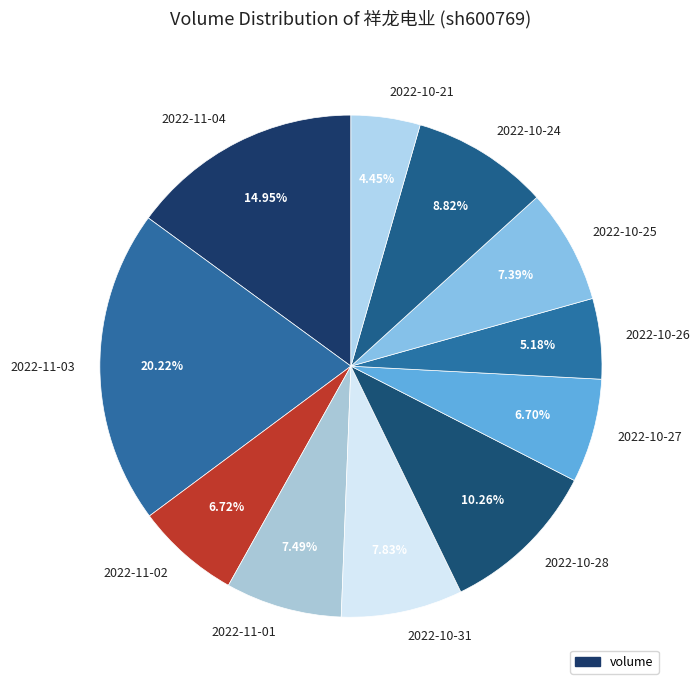

Which slice is the largest?

2022-11-03